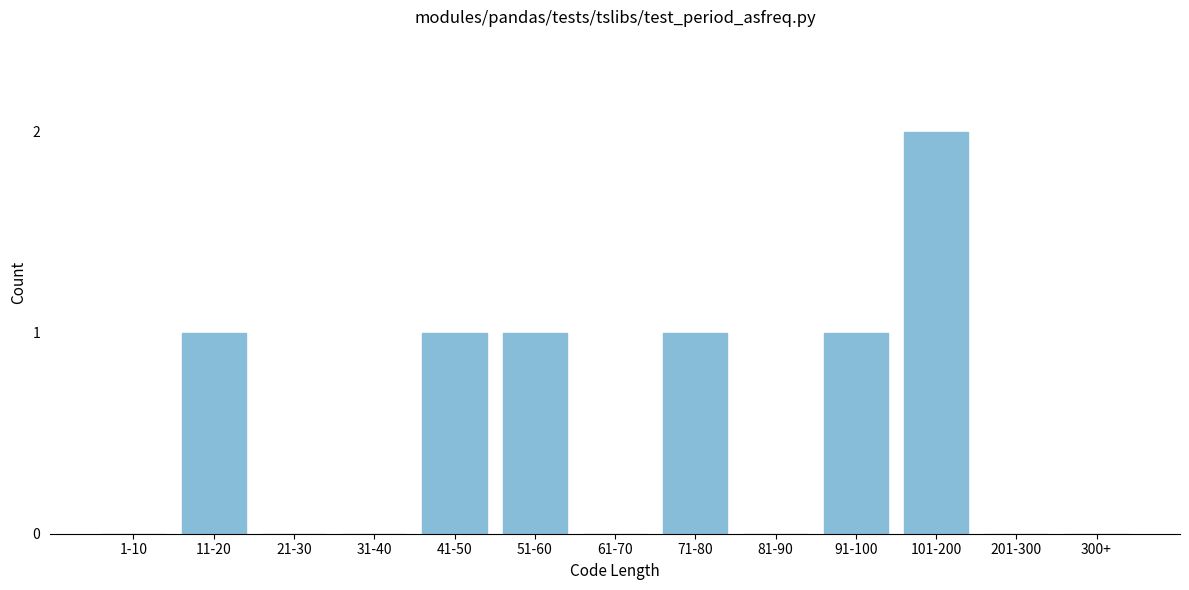

Reading left to right, list all the values displayed in this chart.

1-10=0	11-20=1	21-30=0	31-40=0	41-50=1	51-60=1	61-70=0	71-80=1	81-90=0	91-100=1	101-200=2	201-300=0	300+=0